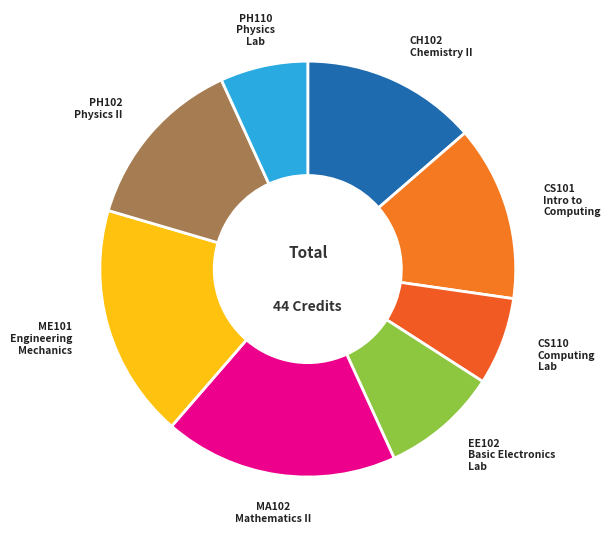

How many segments does this pie chart have?

8